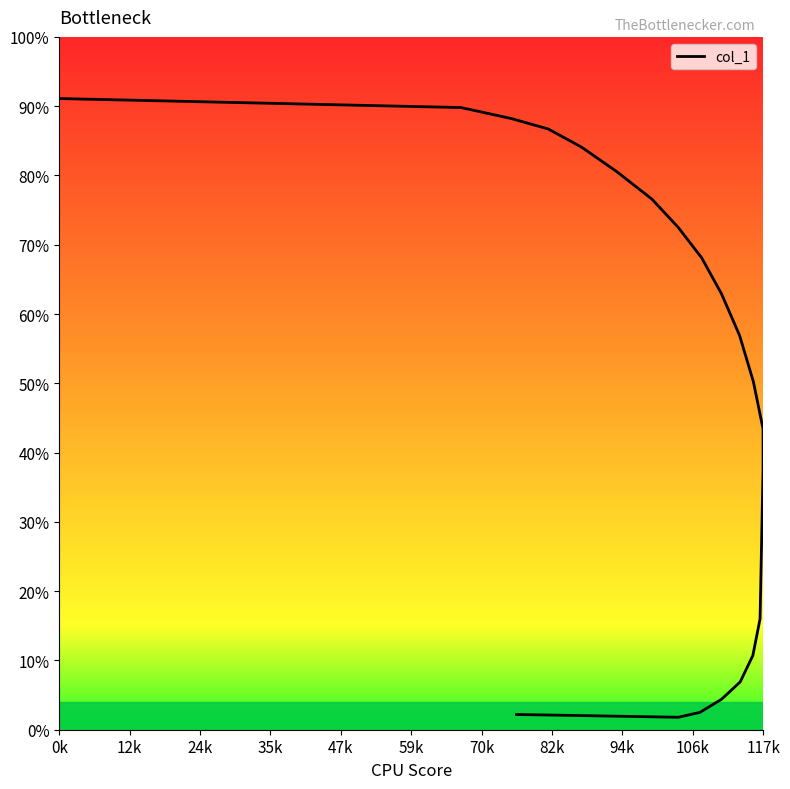

How many lines are shown in the chart?

1